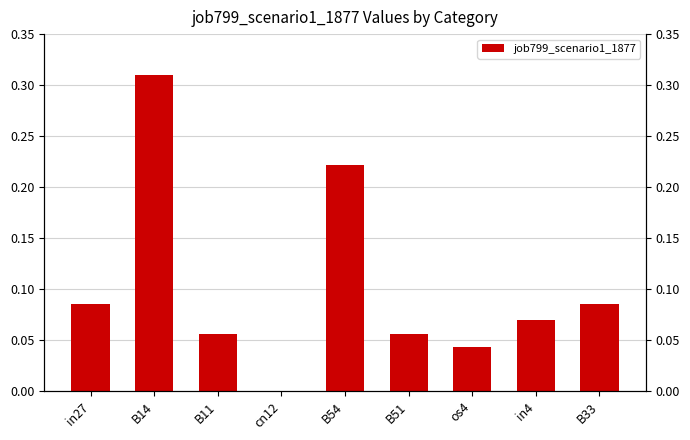

List the labels in order of value, smallest first.

cn12, os4, B11, B51, in4, in27, B33, B54, B14